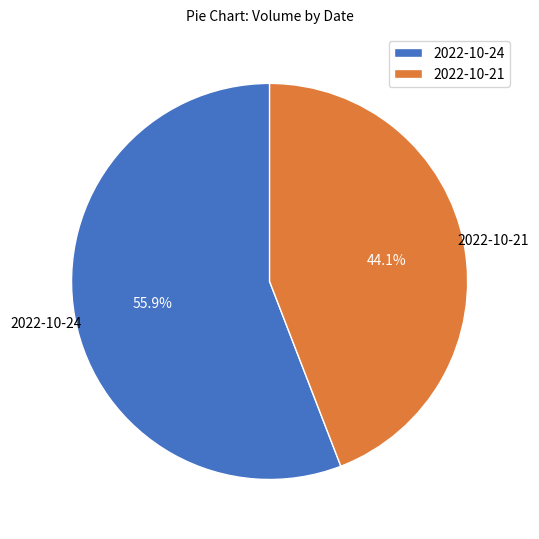

Is there any slice that represents more than half of the pie?

Yes